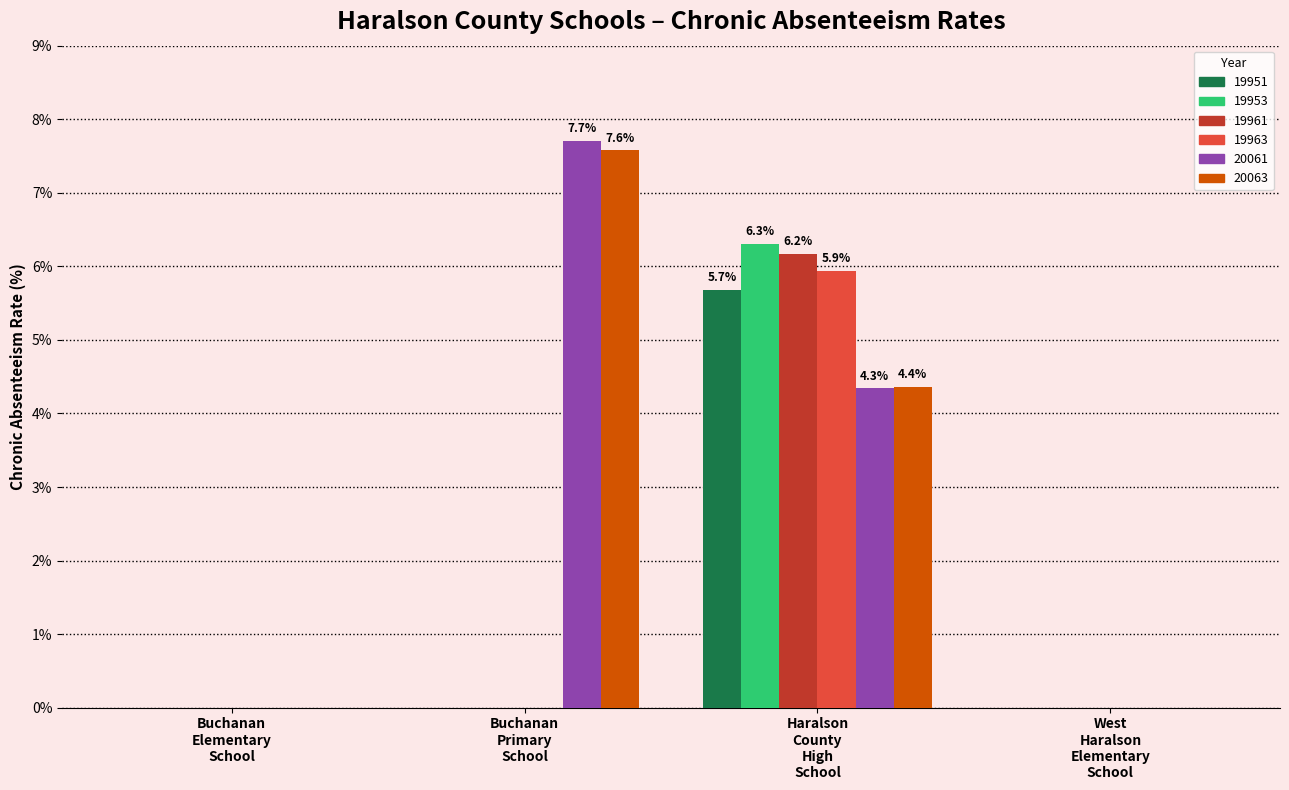

Reading left to right, extract all data points from this chart.

19951: Buchanan
Elementary
School=0.0	Buchanan
Primary
School=0.0	Haralson
County
High
School=5.7	West
Haralson
Elementary
School=0.0
19953: Buchanan
Elementary
School=0.0	Buchanan
Primary
School=0.0	Haralson
County
High
School=6.3	West
Haralson
Elementary
School=0.0
19961: Buchanan
Elementary
School=0.0	Buchanan
Primary
School=0.0	Haralson
County
High
School=6.2	West
Haralson
Elementary
School=0.0
19963: Buchanan
Elementary
School=0.0	Buchanan
Primary
School=0.0	Haralson
County
High
School=5.9	West
Haralson
Elementary
School=0.0
20061: Buchanan
Elementary
School=0.0	Buchanan
Primary
School=7.7	Haralson
County
High
School=4.3	West
Haralson
Elementary
School=0.0
20063: Buchanan
Elementary
School=0.0	Buchanan
Primary
School=7.6	Haralson
County
High
School=4.4	West
Haralson
Elementary
School=0.0